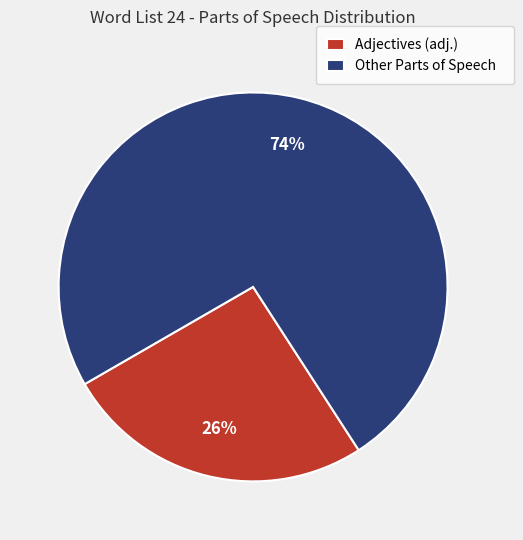

To the nearest percent, what is the average slice percentage?

50%